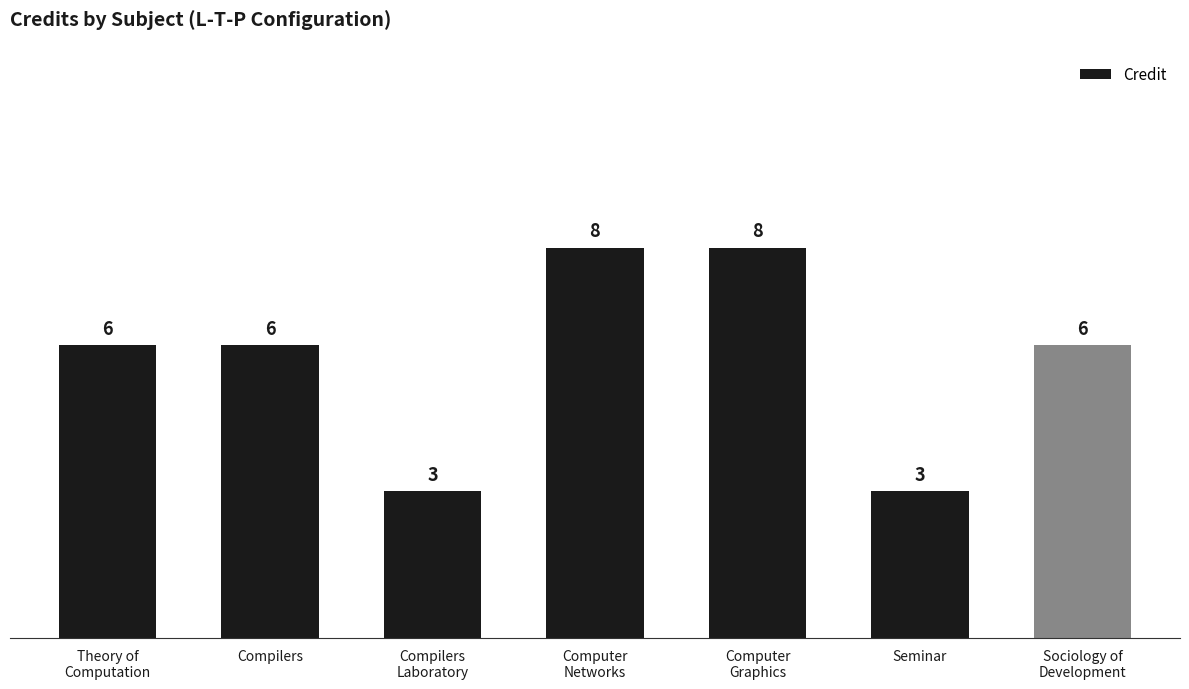

What is the value of the 1st bar from the left?

6